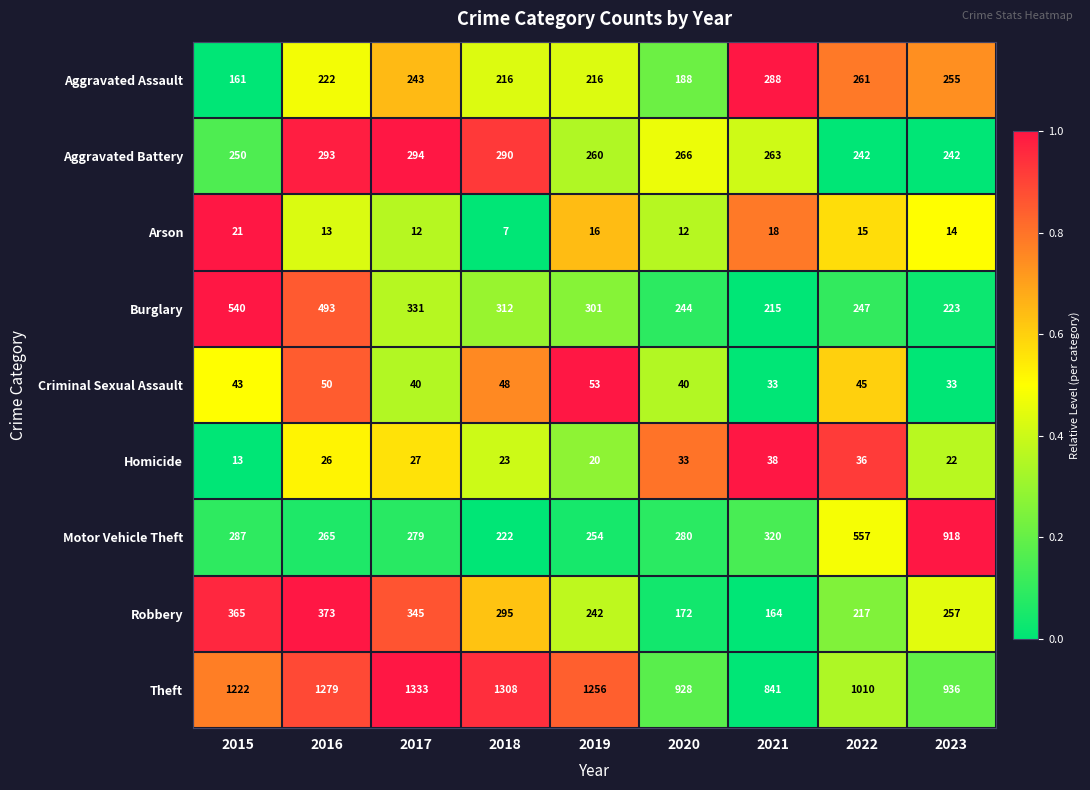

What is the difference between the highest and lowest values at 2016?

1266